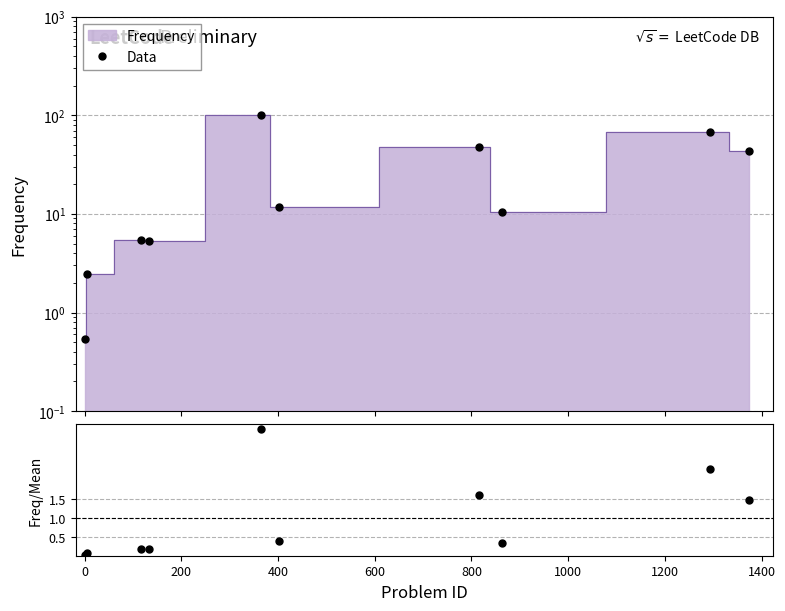

True or false: Freq/Mean has a value of 0.2 at 1200.

False